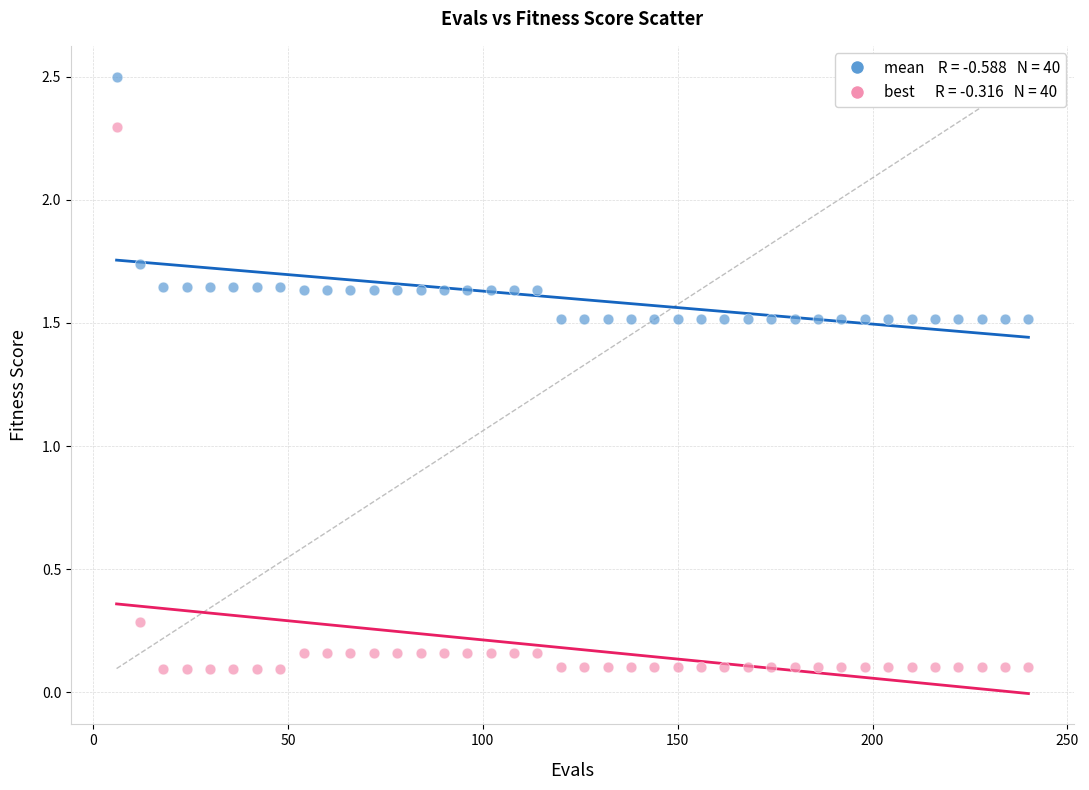

Across all data points, what is the range of Y values (max minus min)?

2.4